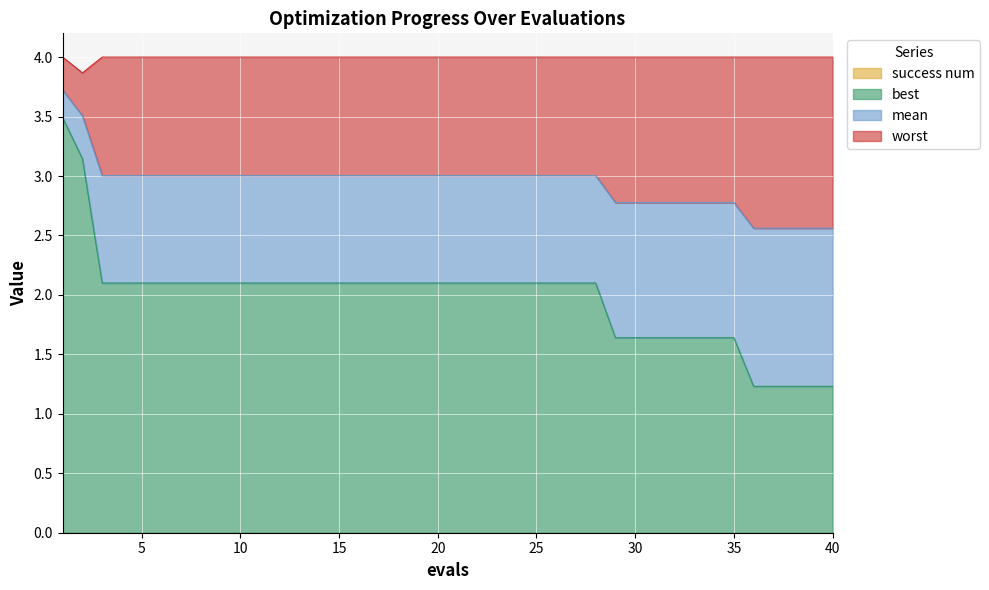

What is the value of the worst point at the 15th from the left?

4.0